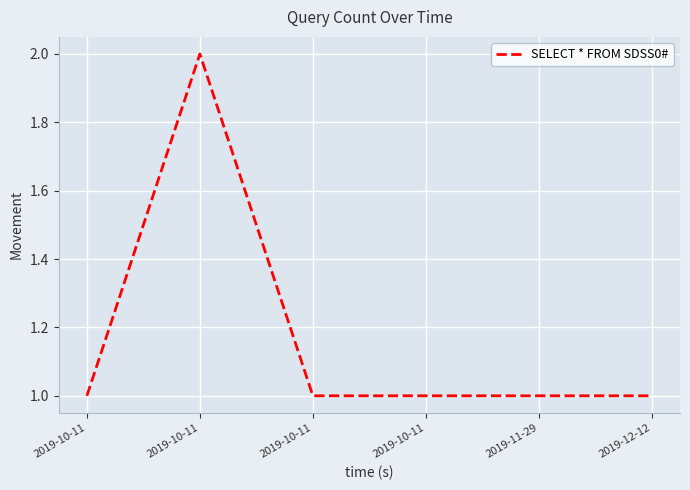

Is this an area chart (filled region under the line)?

No